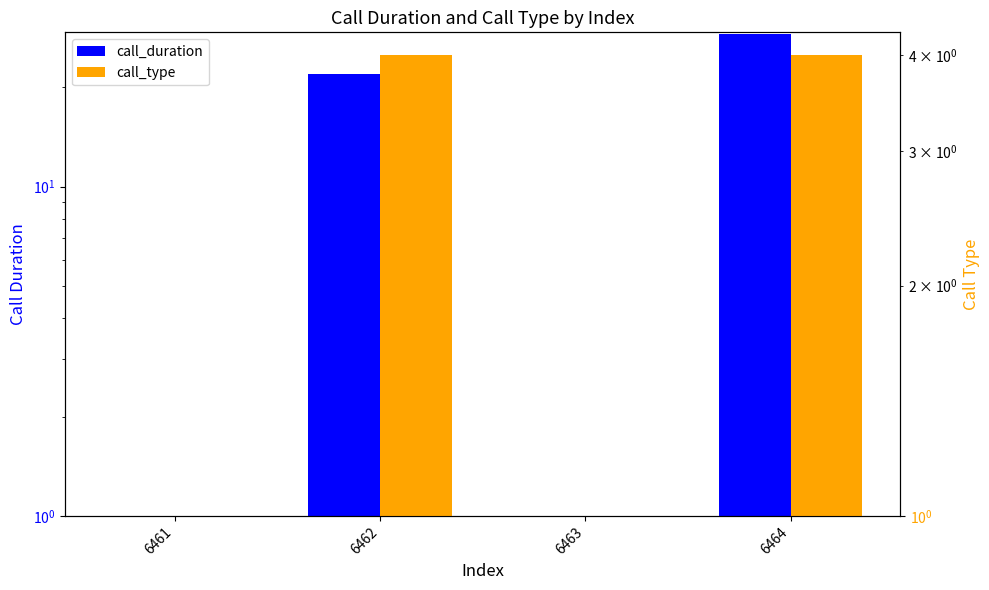

What is the difference between the second highest and minimum values in the call_type series?

3